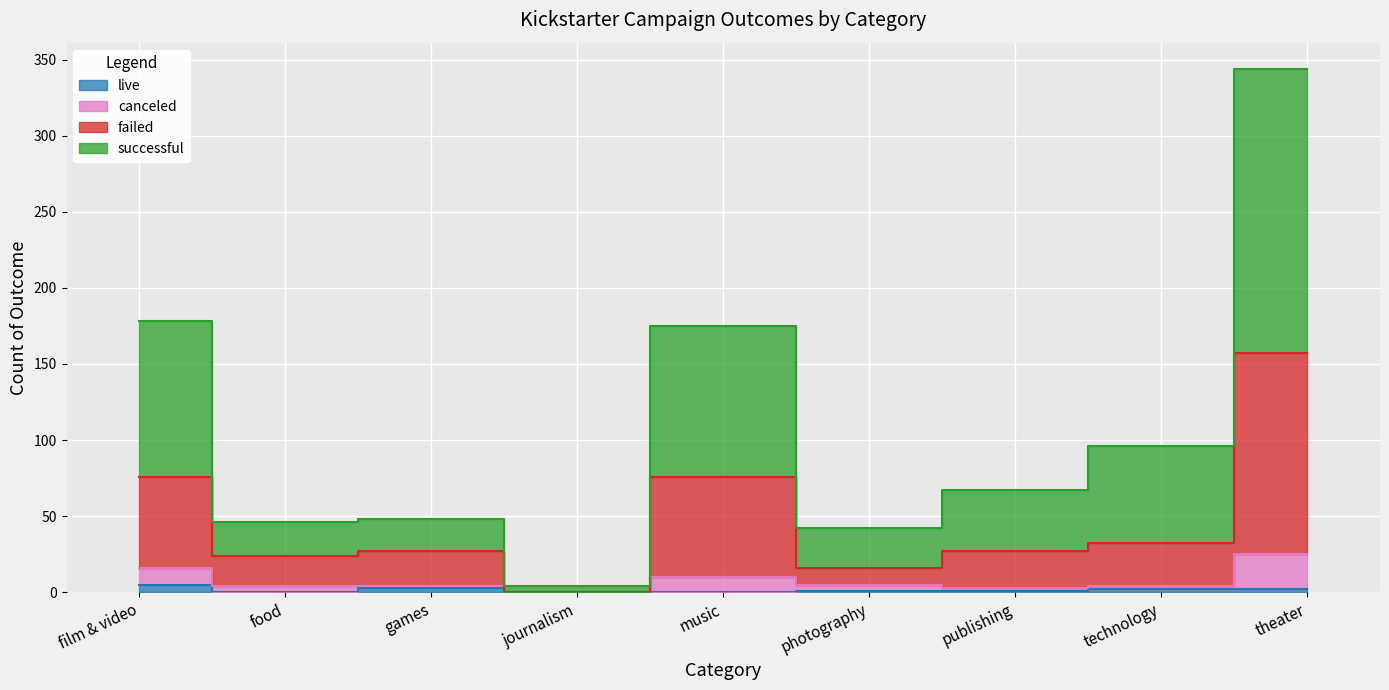

At which label is live closest to 2?

technology